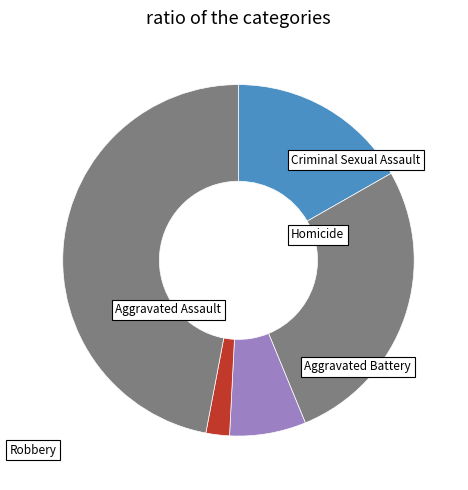

Count the number of slices in the pie.

5